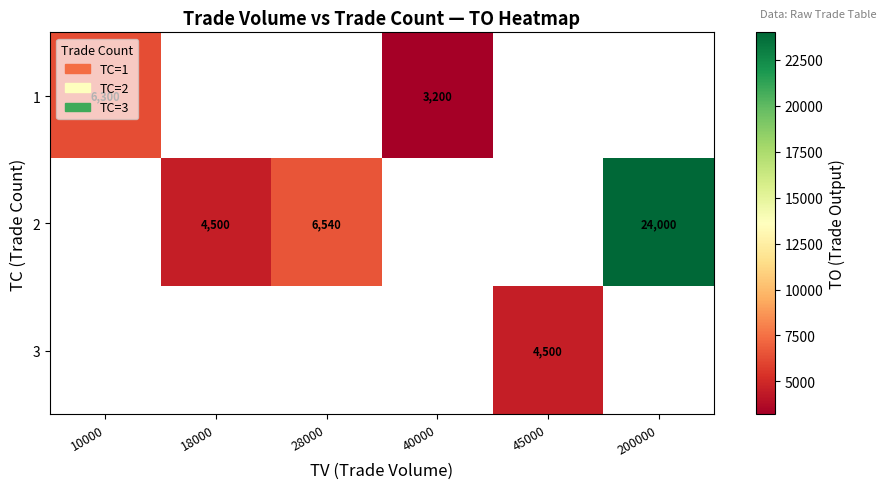

Is it true that 2 equals 4500 at 18000?

True